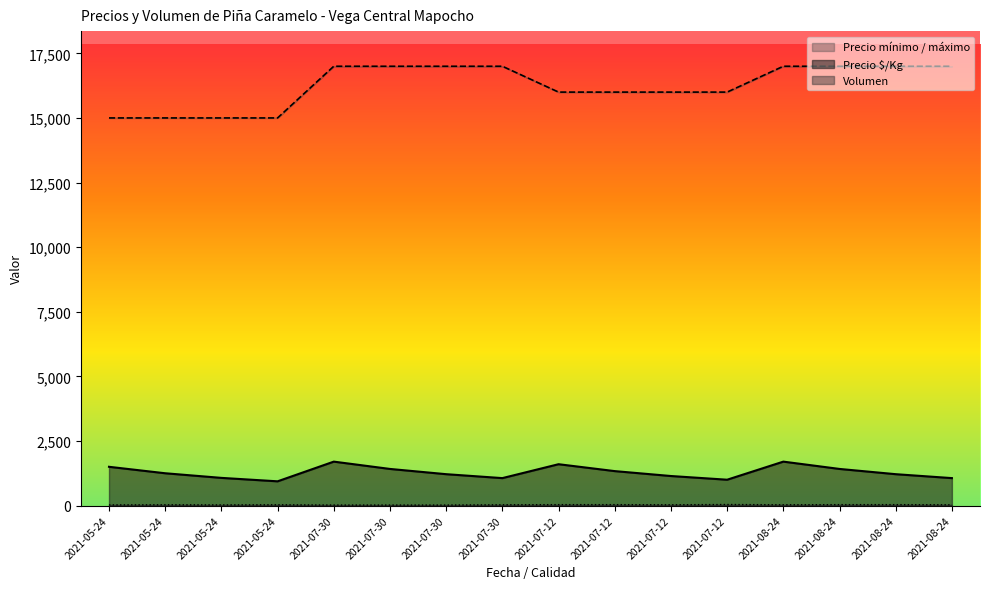

What is the sum of the Precio mínimo values at 2021-07-30 and 2021-05-24?

32000